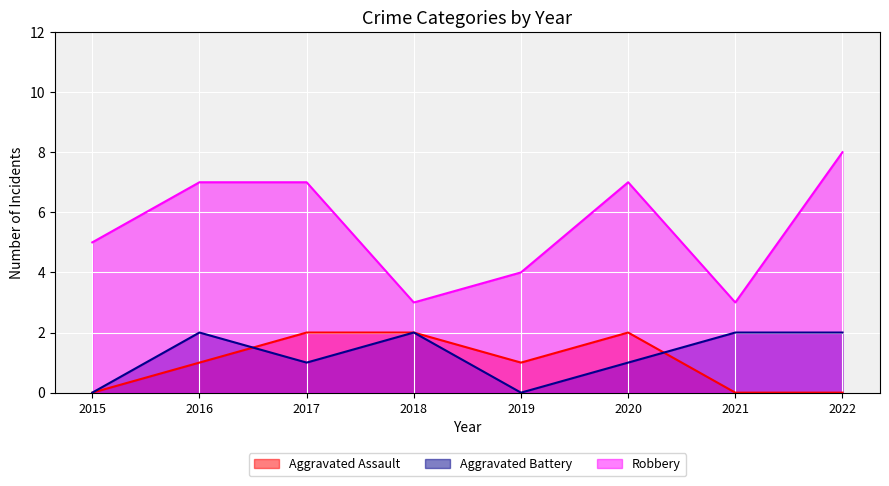

Where is the first local minimum for Aggravated Battery?

2017